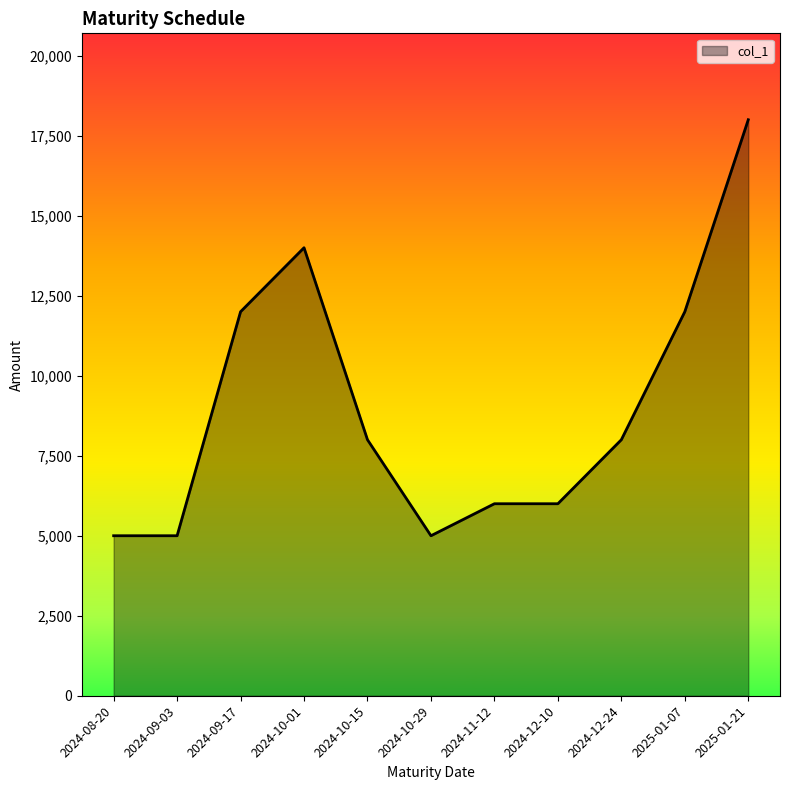

Is it true that the value at 2024-10-15 is 4804?

False